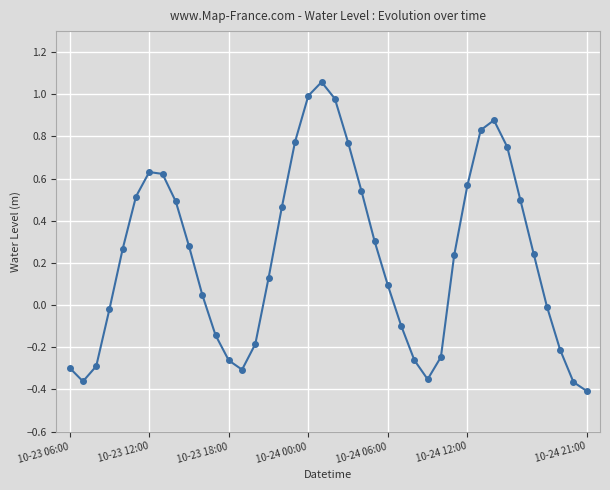

How many points are lower than both their immediate neighbors (excluding endpoints)?

3